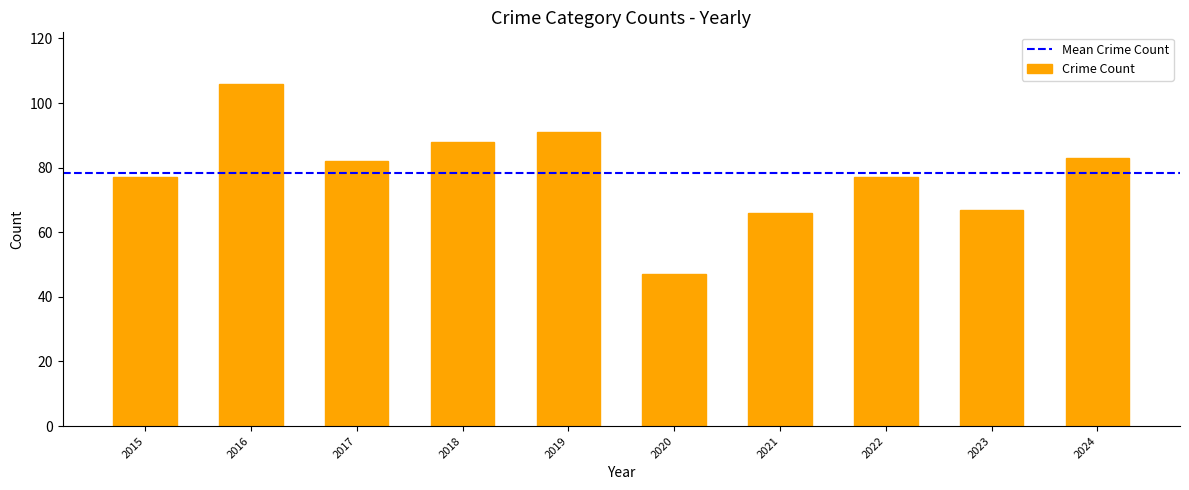

How many series are shown in this chart?

1